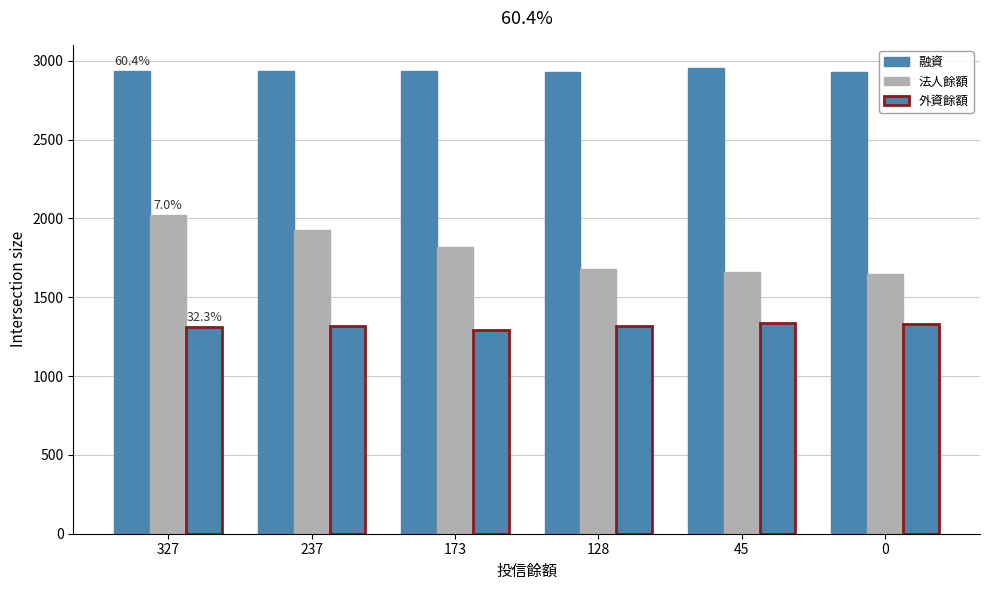

Are the bars grouped side by side (vs. stacked)?

Yes